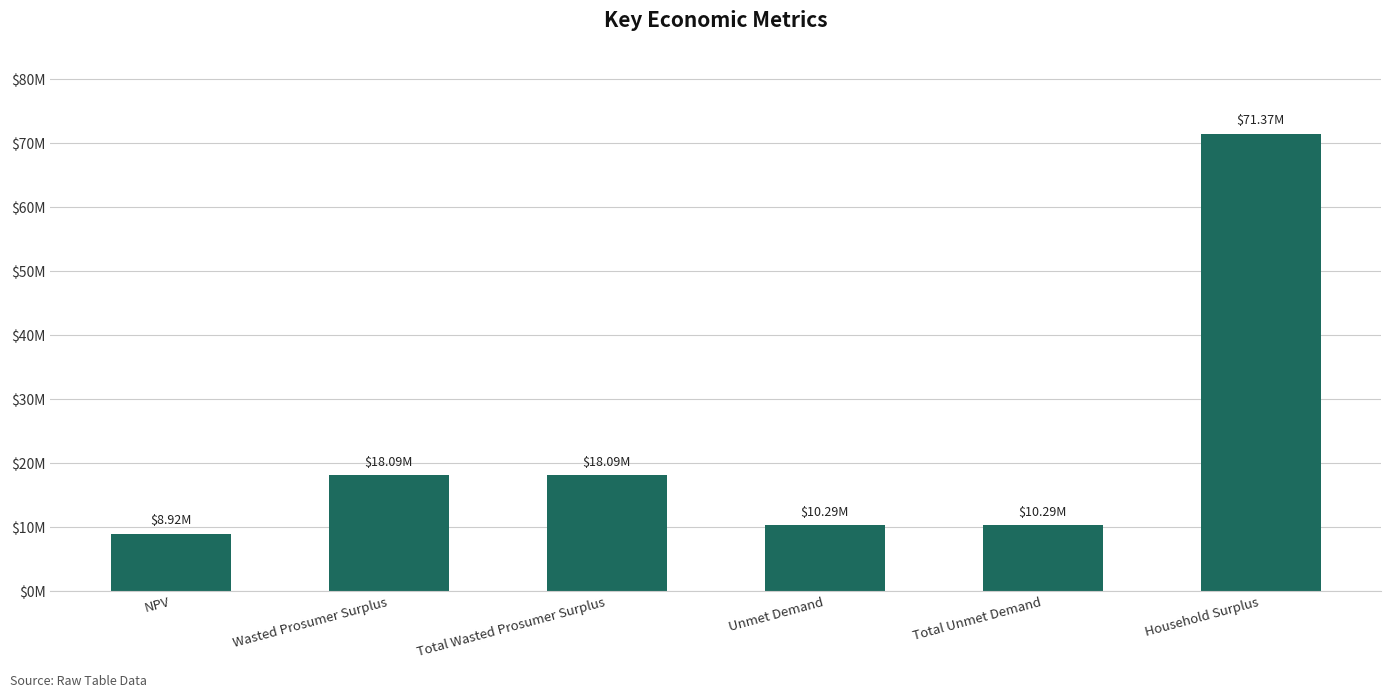

What is the value of the 5th bar from the left?

10285071.6